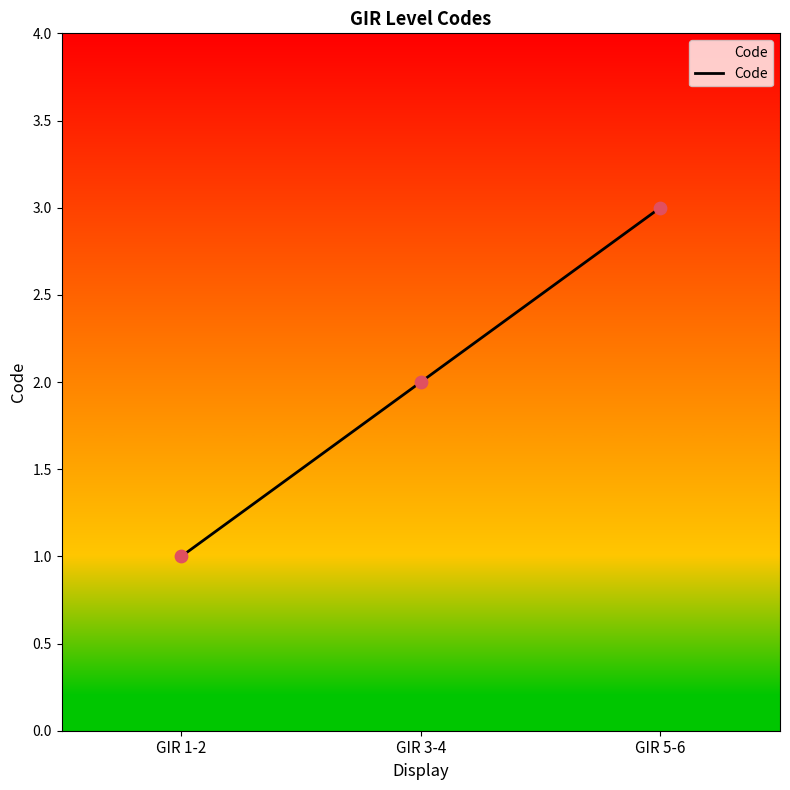

Approximately how many times larger is the value at GIR 1-2 compared to GIR 5-6?

0.3